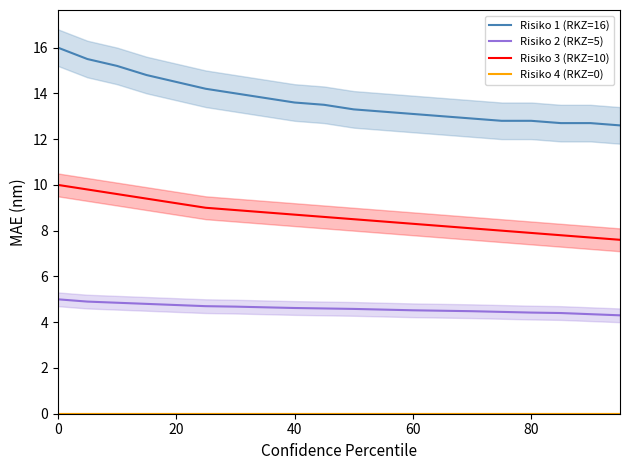

True or false: Risiko 3 (RKZ=10) and Risiko 1 (RKZ=16) cross at least once.

False